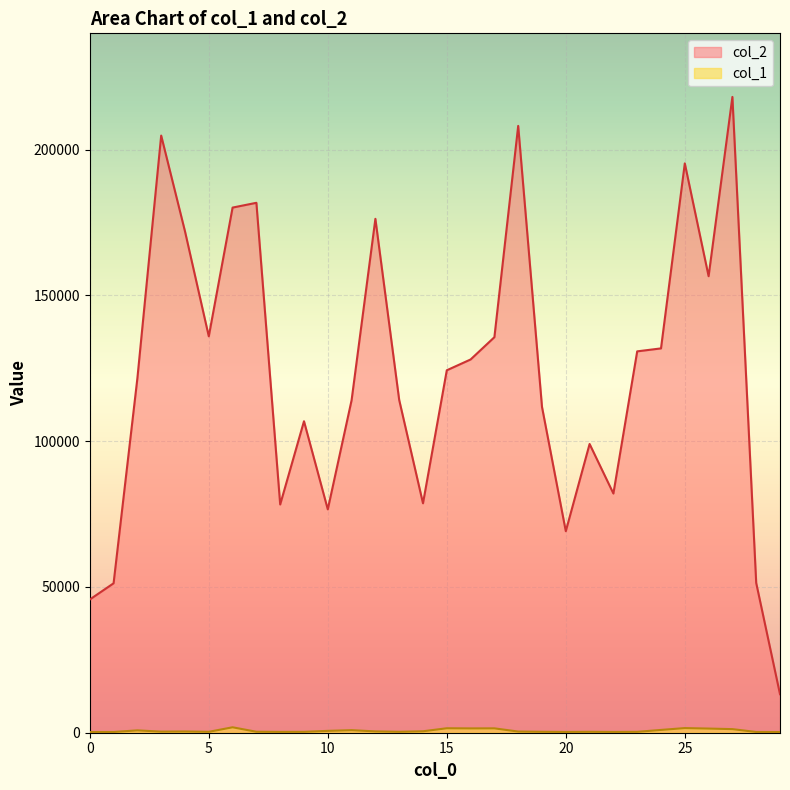

At which label does col_2 first exceed 124310?

3